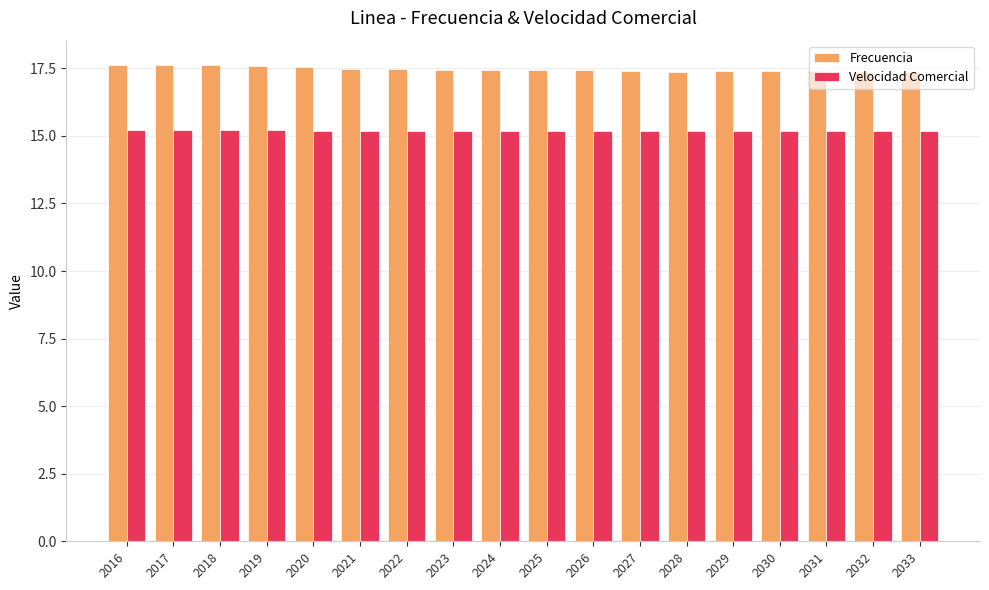

How many bars are there in each group?

2